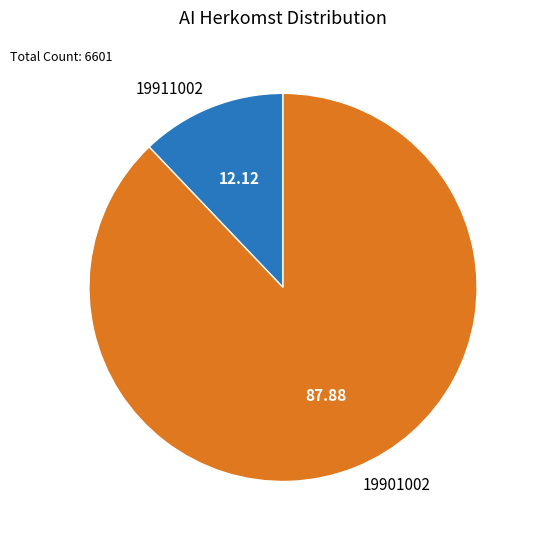

Between 19911002 and 19901002, which is larger?

19901002